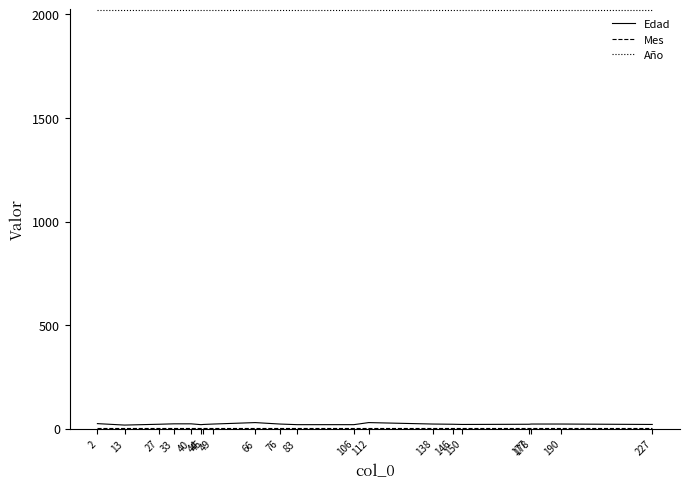

Which series has the largest total across all categories?

Año